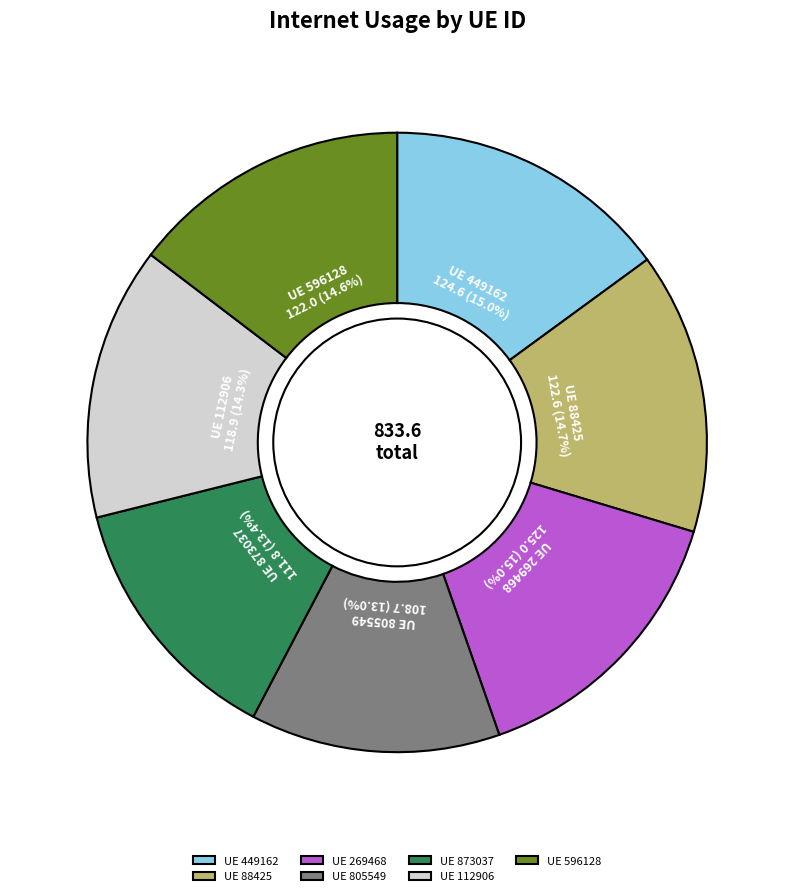

Do UE 873037 and UE 449162 together represent more than half of the pie?

No